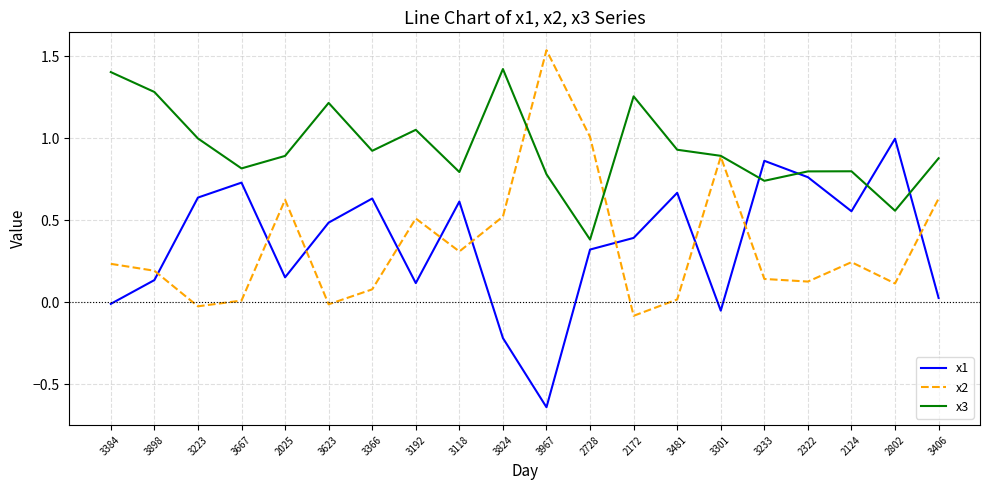

How many positive values does the x2 series have?

17